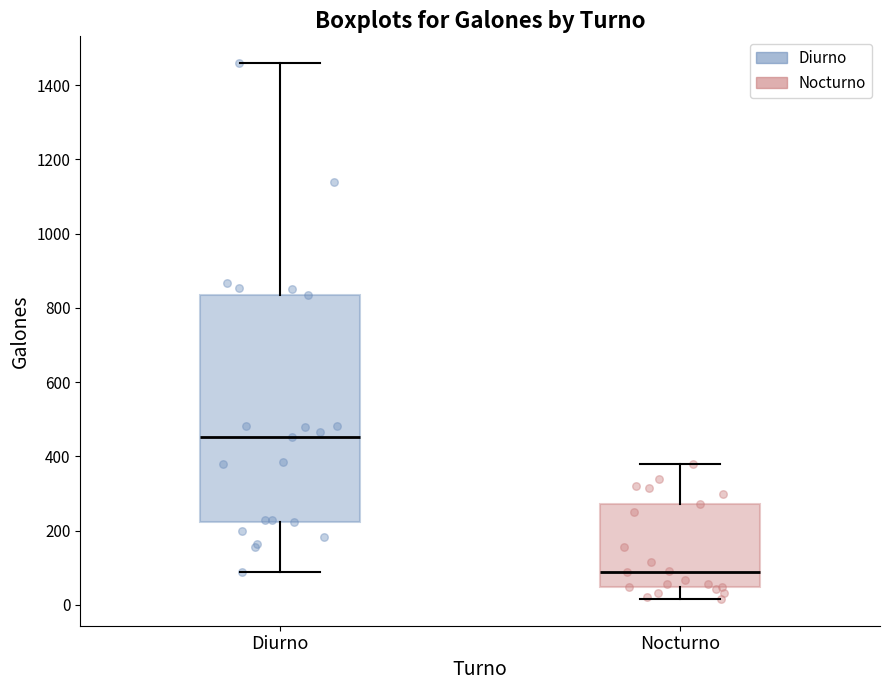

Where does the lower whisker of the box for Nocturno end on the y-axis? The values are not printed on the chart, so give them approximately, as read against the axis.

20